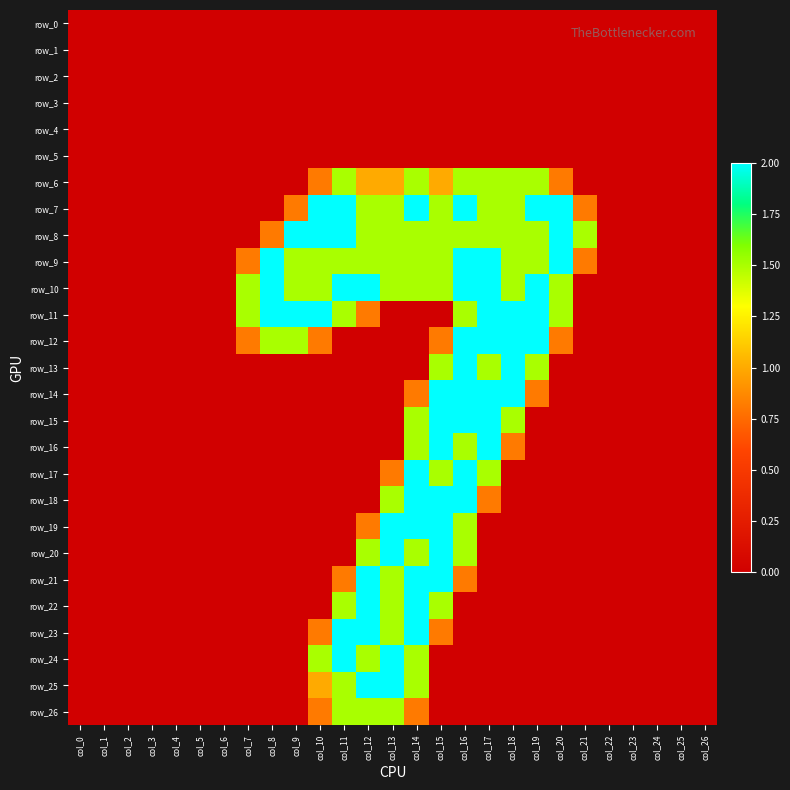

How many row_13 values are between 0 and 1?

22